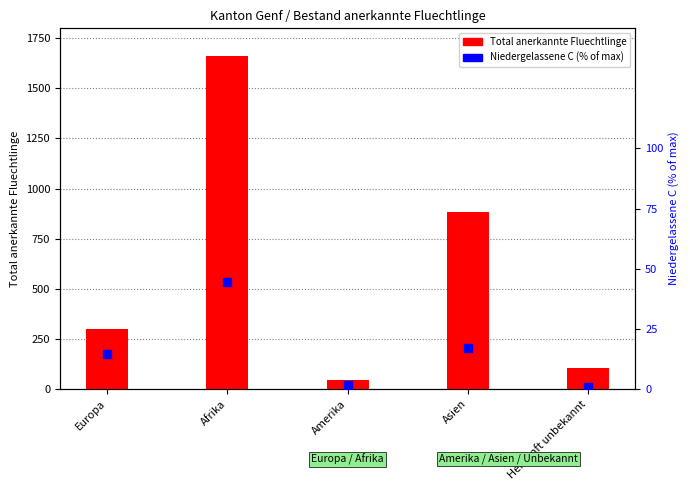

Which series has the widest spread of Y values?

Total anerkannte Fluechtlinge